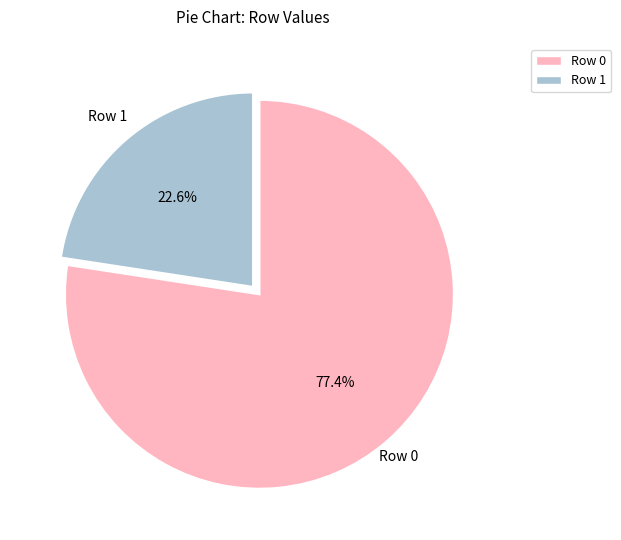

Combined, what portion of the pie is Row 0 and Row 1?

100.0%